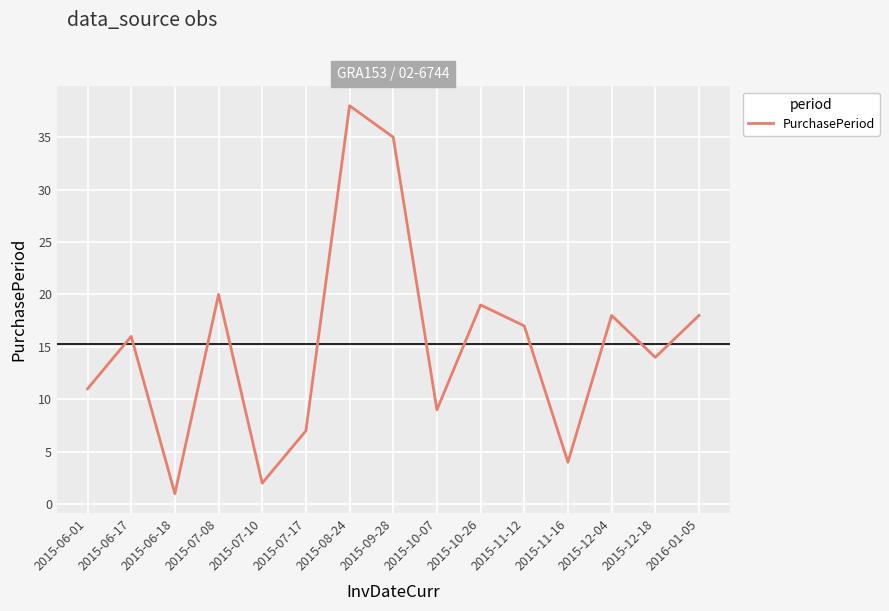

What is the approximate value at 2015-12-04, to the nearest 10?

20